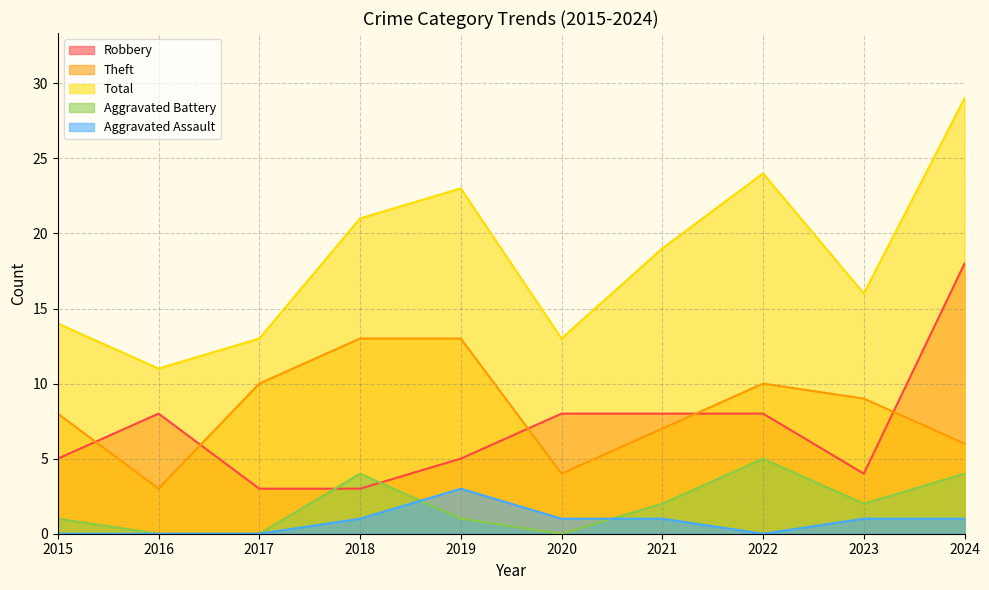

Rank the series at 2020 from highest to lowest value.

Total, Robbery, Theft, Aggravated Assault, Aggravated Battery